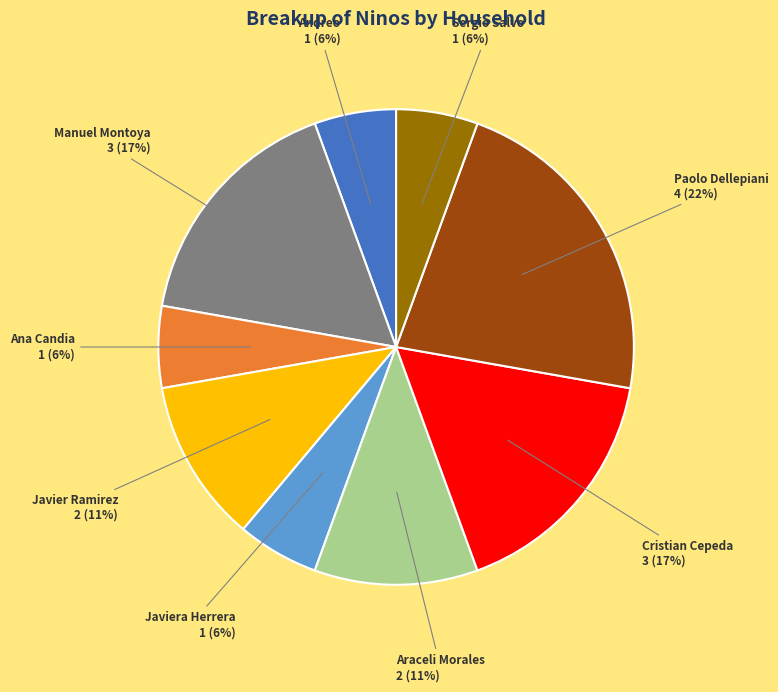

Does any single category account for the majority?

No